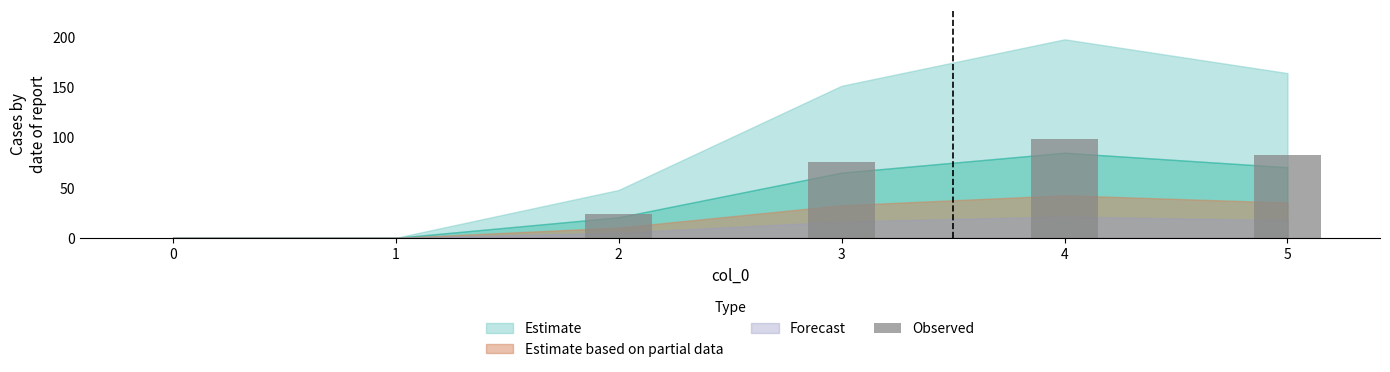

What is the change in value from 1 to 5?

+81.9